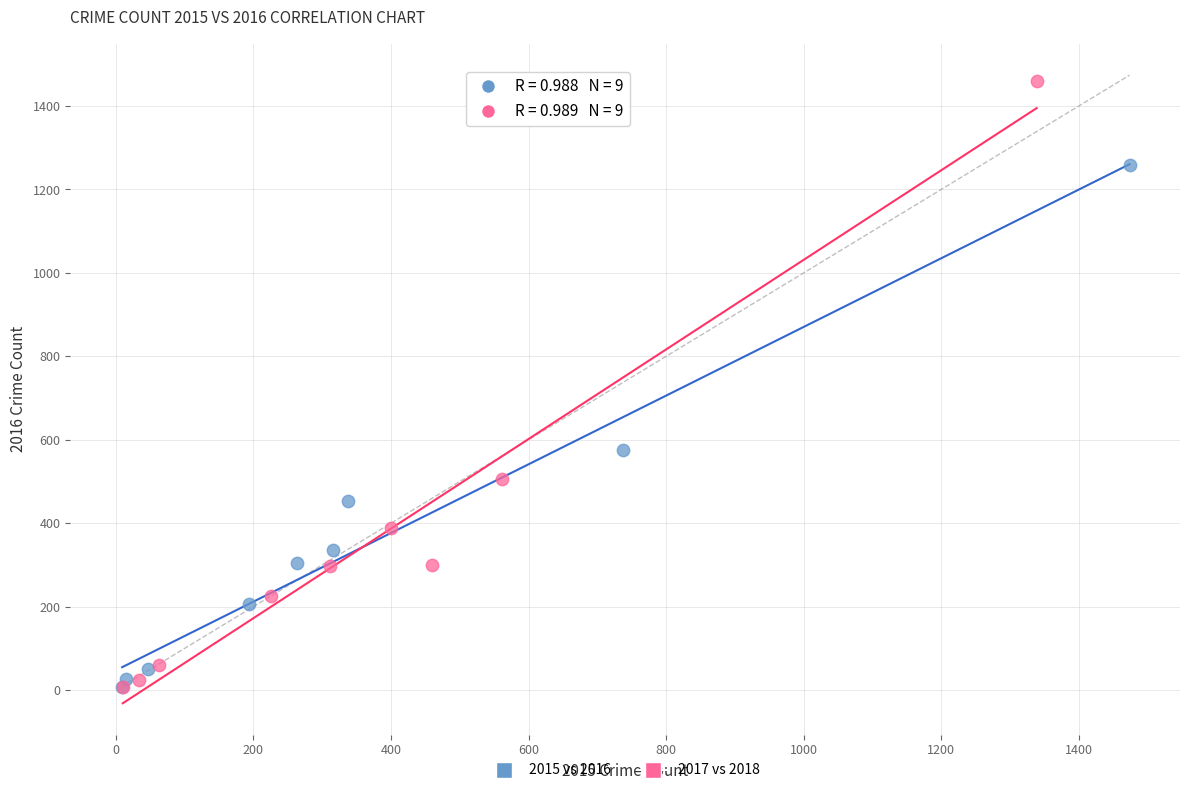

Which series contains the highest Y value?

2017 vs 2018